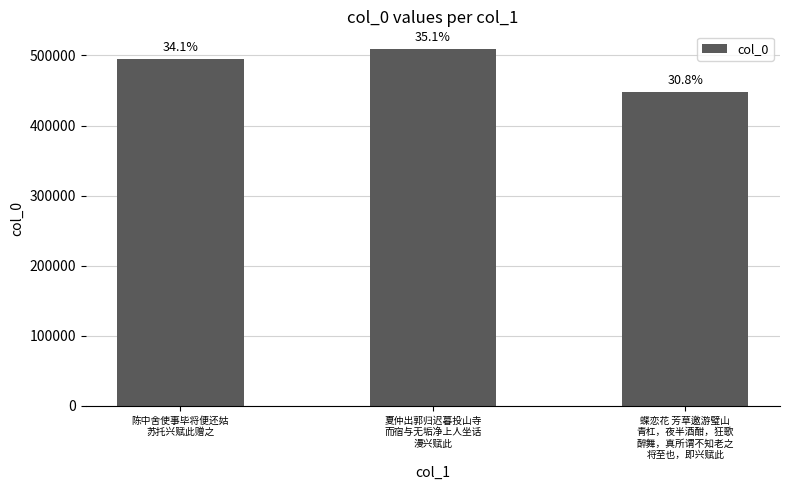

Reading left to right, transcribe all the data shown in this chart.

494652	508995	447627